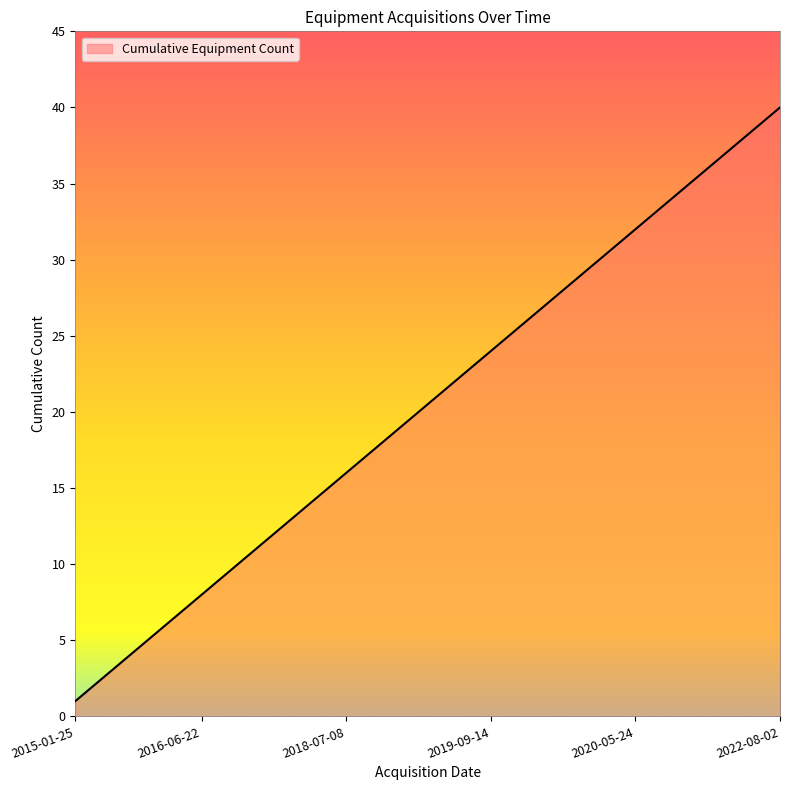

What is the difference between the maximum and minimum values?

39